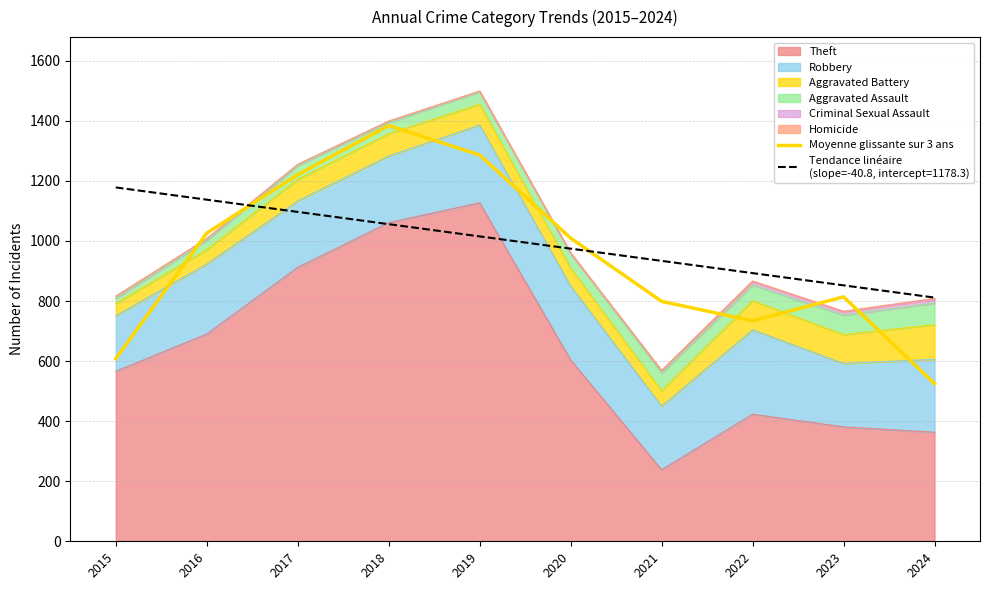

Where is the data nearest to the value 954?

2020